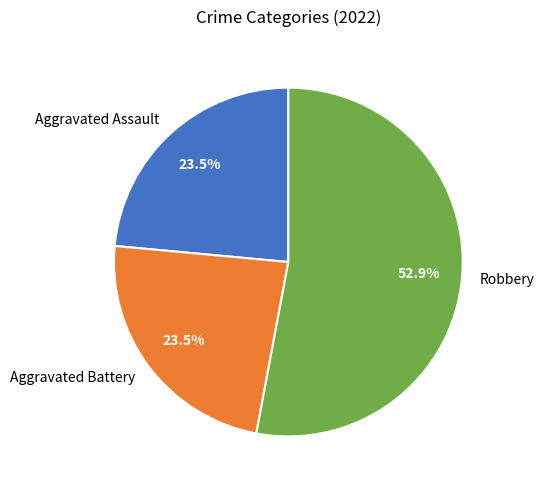

Is there any slice that represents more than half of the pie?

Yes